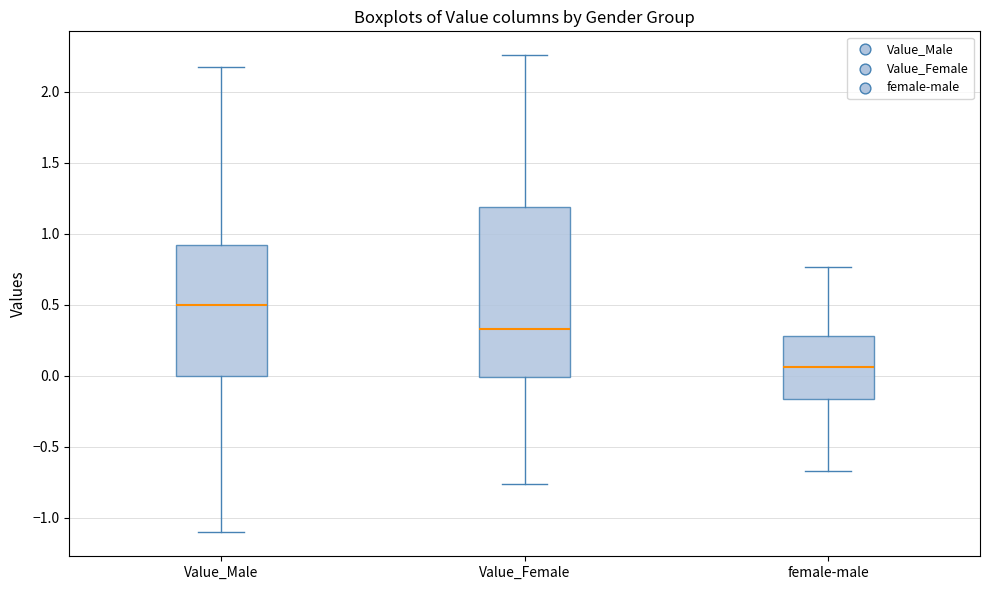

Where is the upper edge of the box for female-male on the y-axis? The values are not printed on the chart, so give them approximately, as read against the axis.

0.30